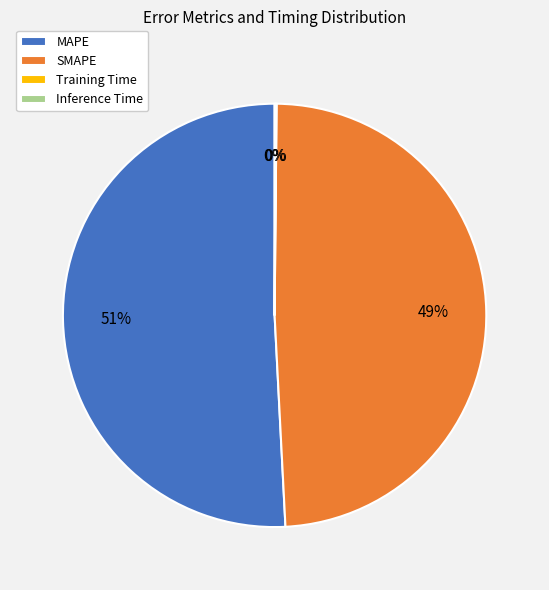

Approximately how many times larger is the value at SMAPE compared to MAPE?

1.0